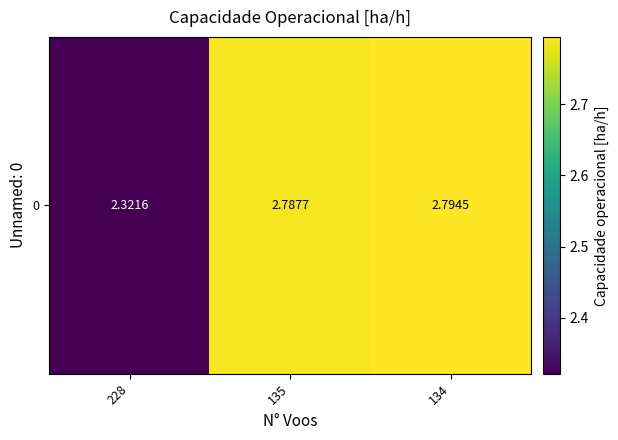

Count the values in the range 2 to 3.

3